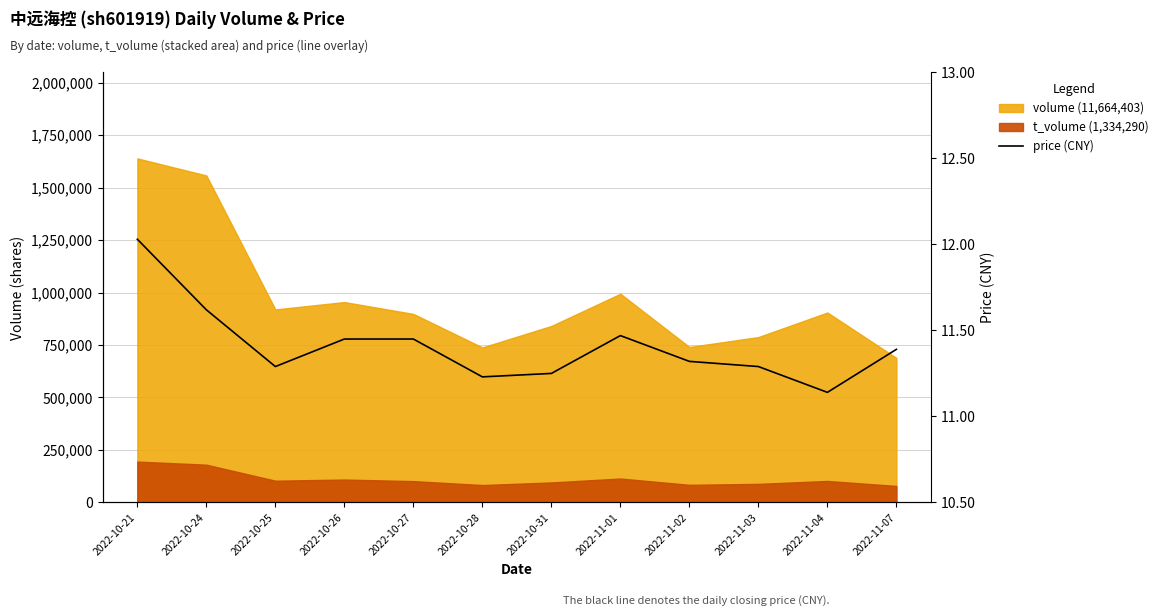

True or false: the data has more than 2 interior local peaks.

False